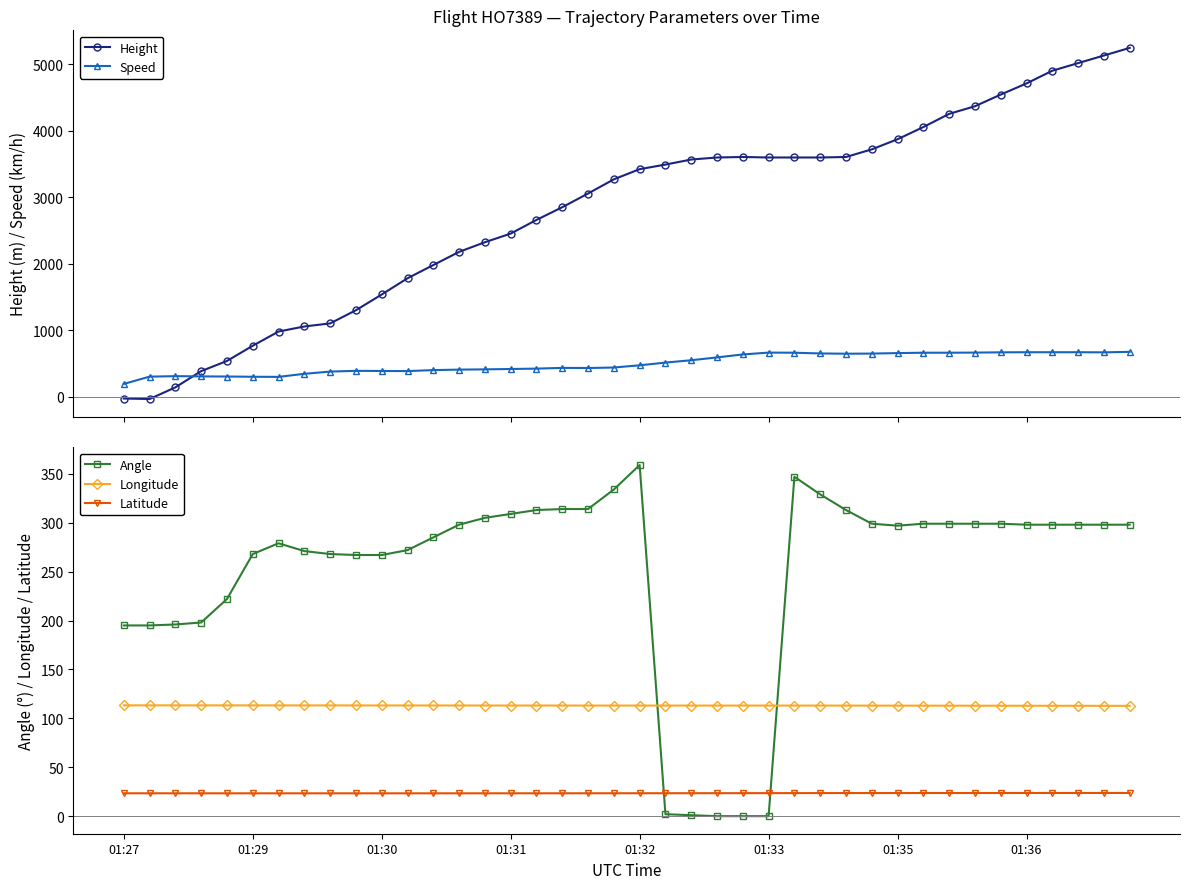

What is the value of the Speed point at the 11th from the left?

390.8